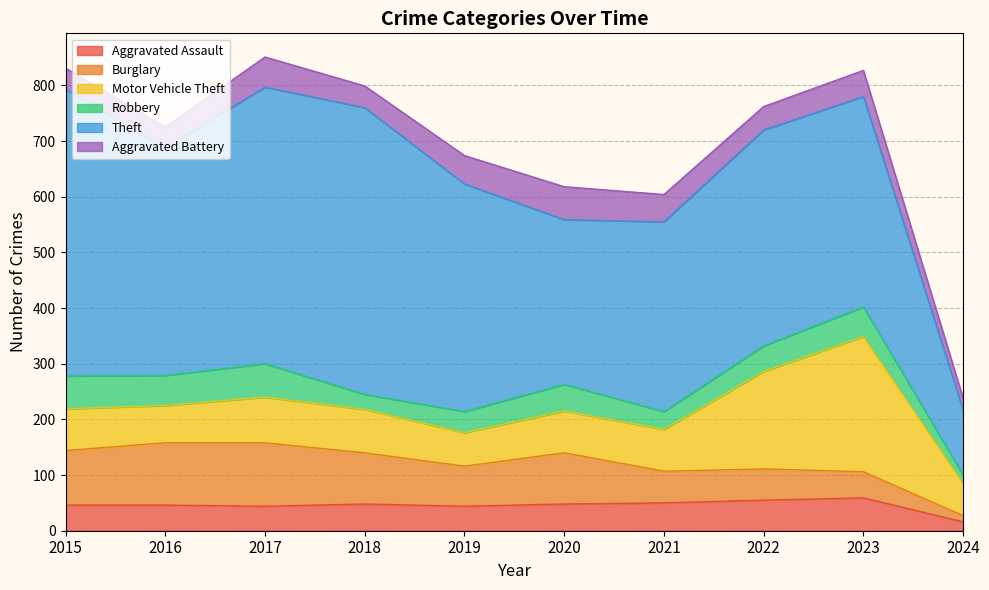

True or false: Burglary has a value of 17 at 2019.

False